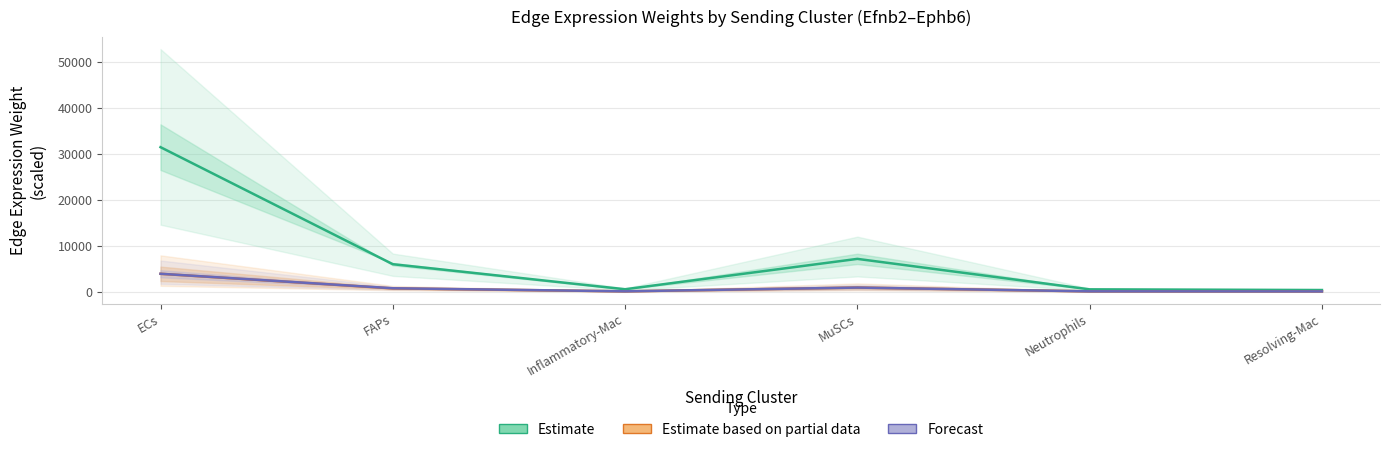

The Forecast series shows 42.4 at Resolving-Mac. True or false?

True